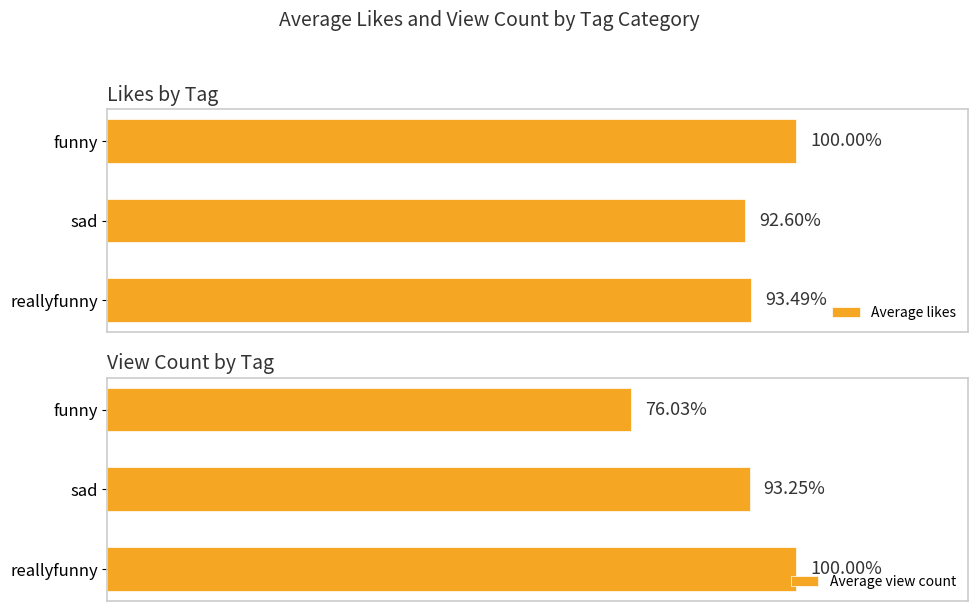

How many distinct data groups are displayed?

2